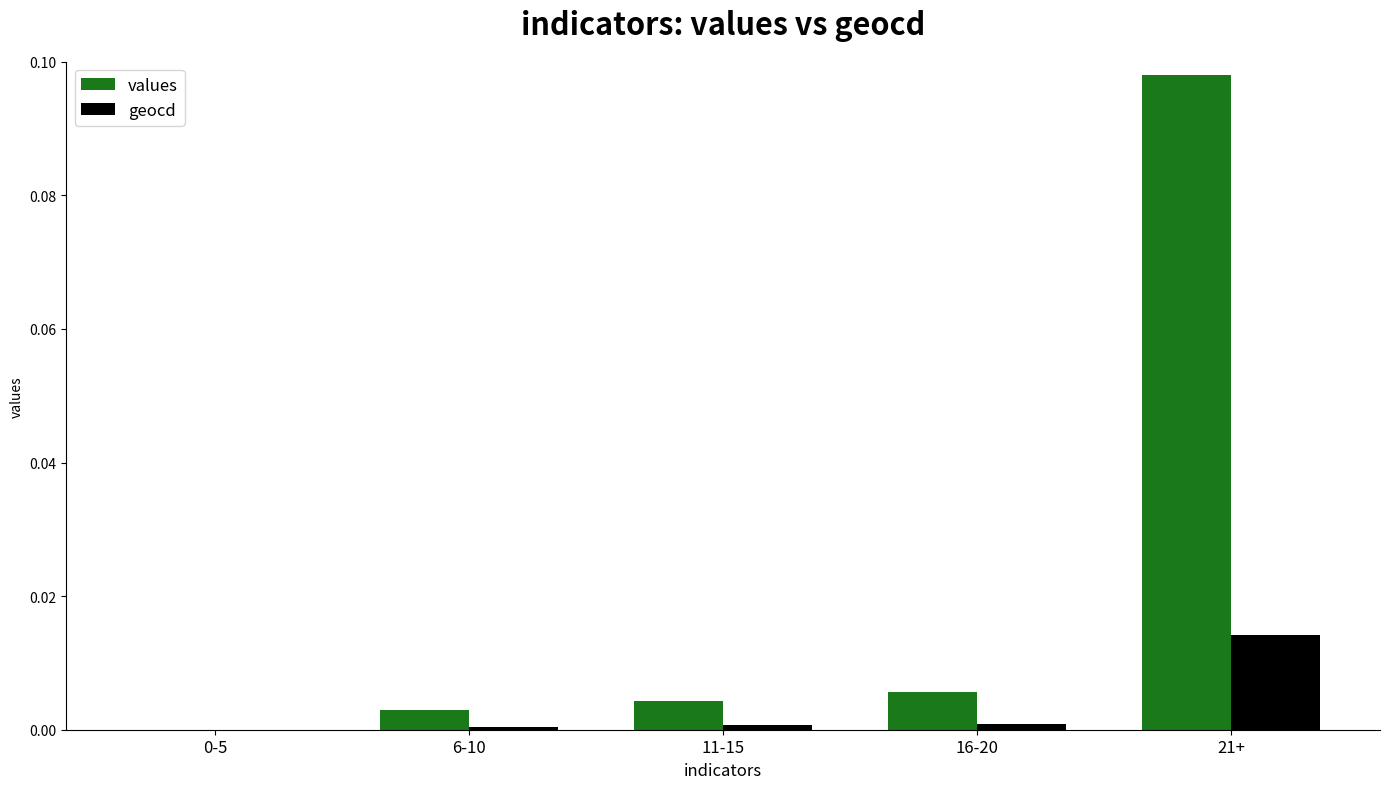

Which series has the largest total across all categories?

values